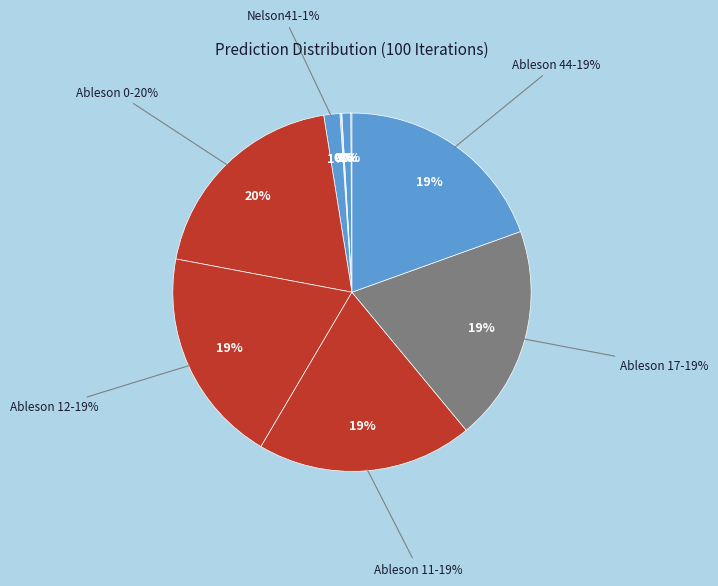

To the nearest percent, what is the average slice percentage?

10%